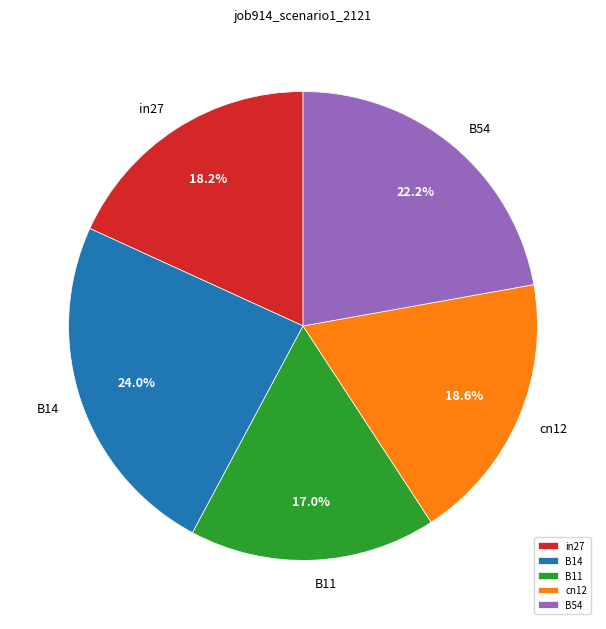

What is the smallest slice in the pie chart?

B11